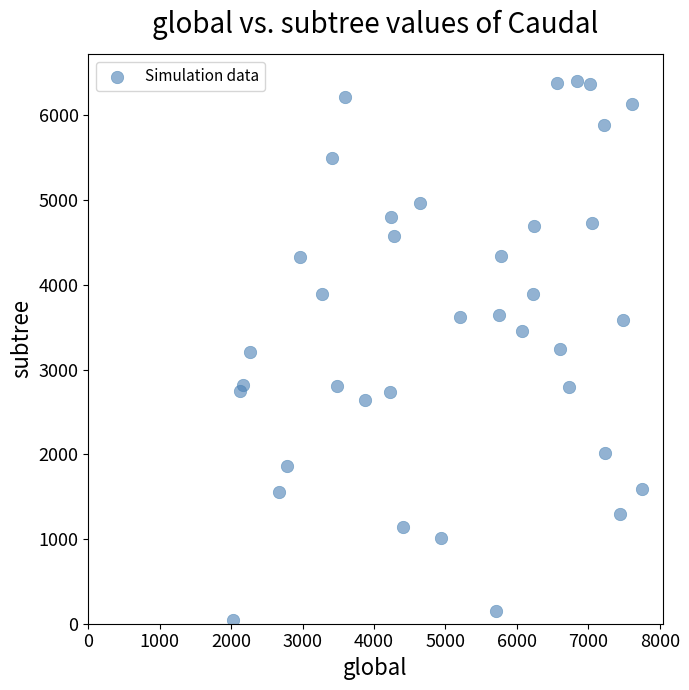

What is the range of Y values (max minus min)?

6357.0